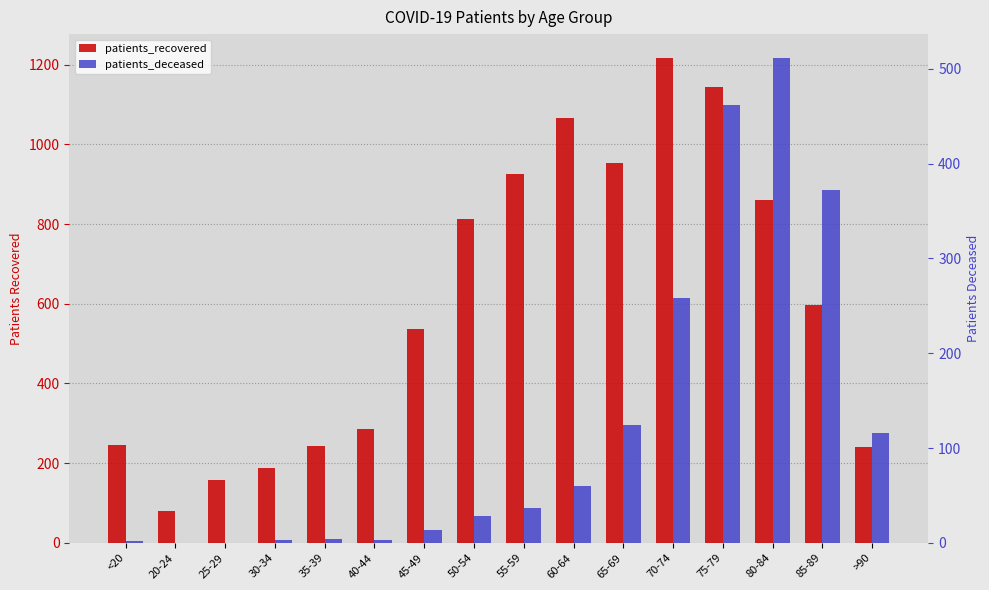

What is the label of the 16th bar from the right?

<20